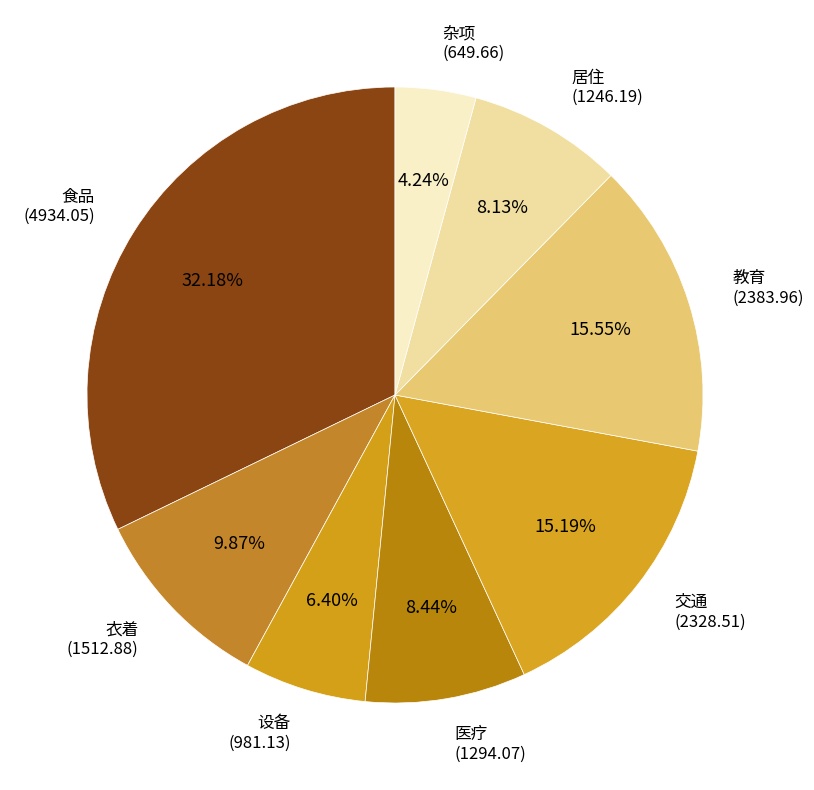

What is the largest slice in the pie chart?

食品